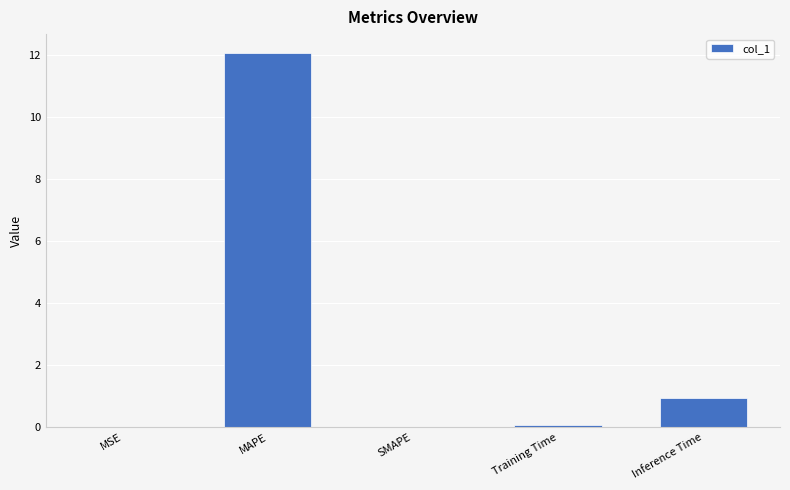

Count the number of data series in this chart.

1